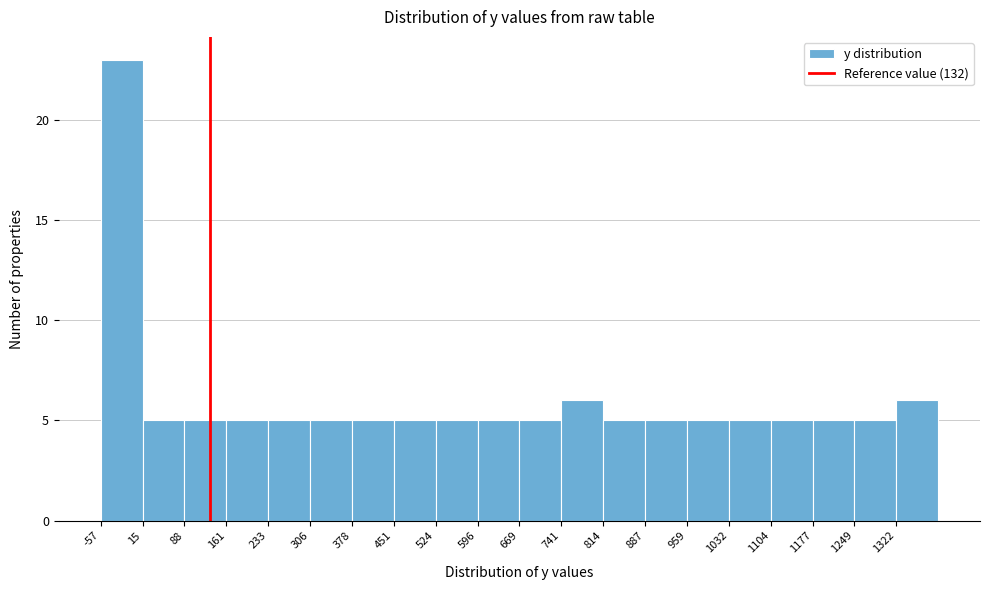

Over which range of the x-axis is the bar tallest?

-60 to 20